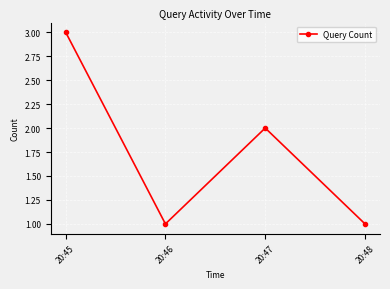

The value at 20:45 is 3. True or false?

True